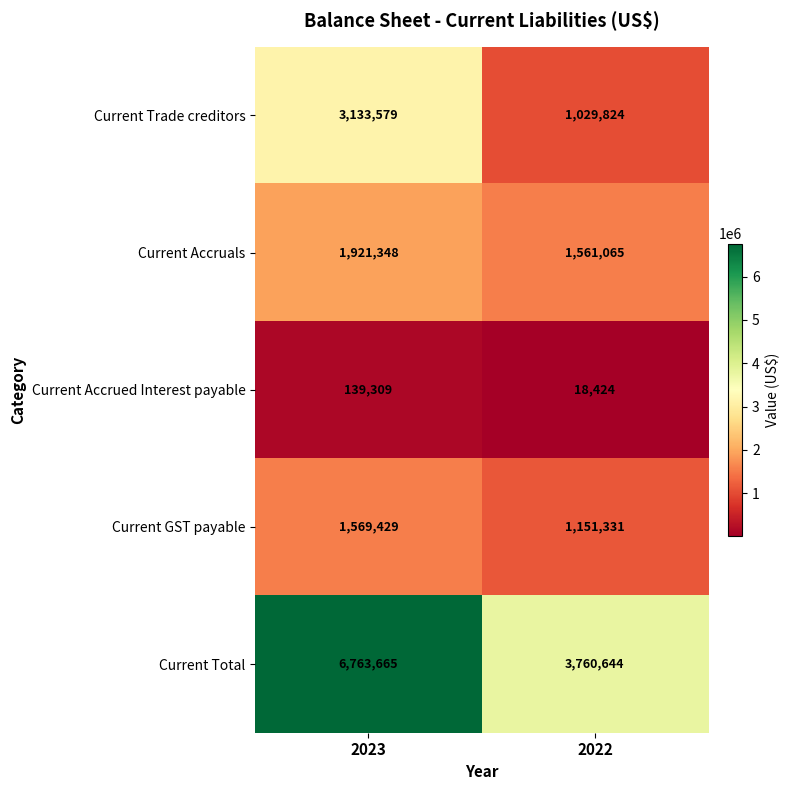

What is the sum of the Current Total values at 2023 and 2022?

10524309